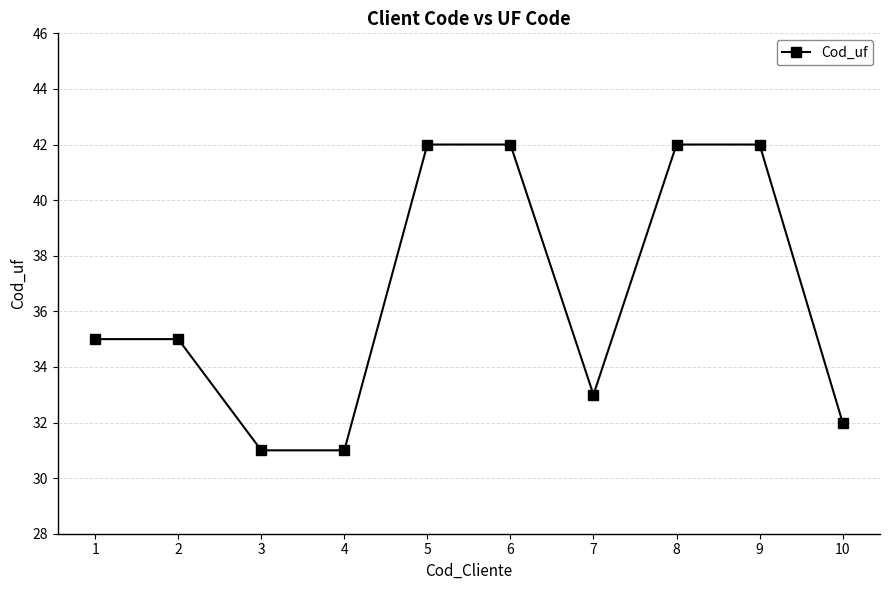

What is the sum of the values at 7 and 6?

75